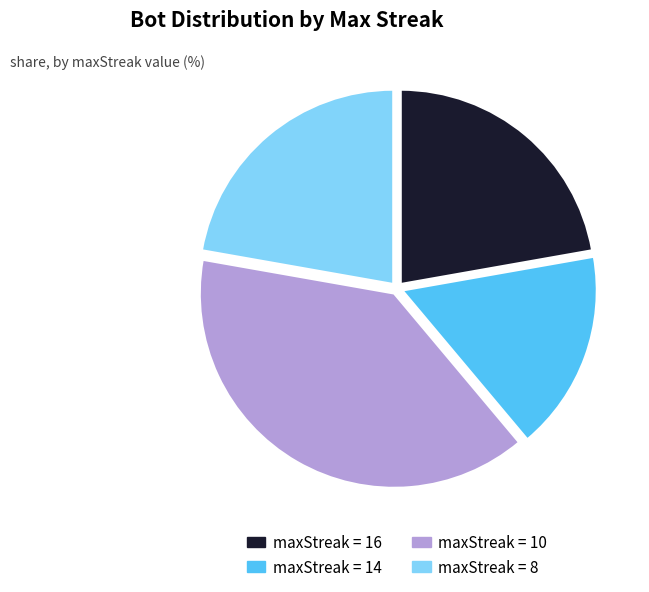

Does maxStreak = 10 account for over 50% of the chart?

No